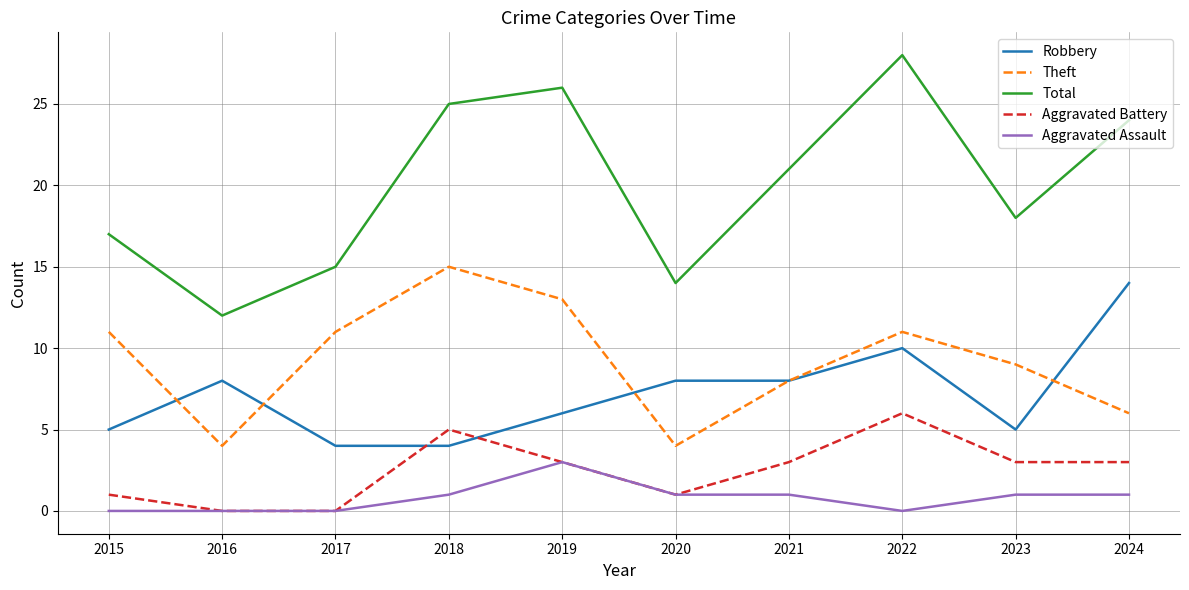

What is the difference between the highest and lowest values at 2022?

28